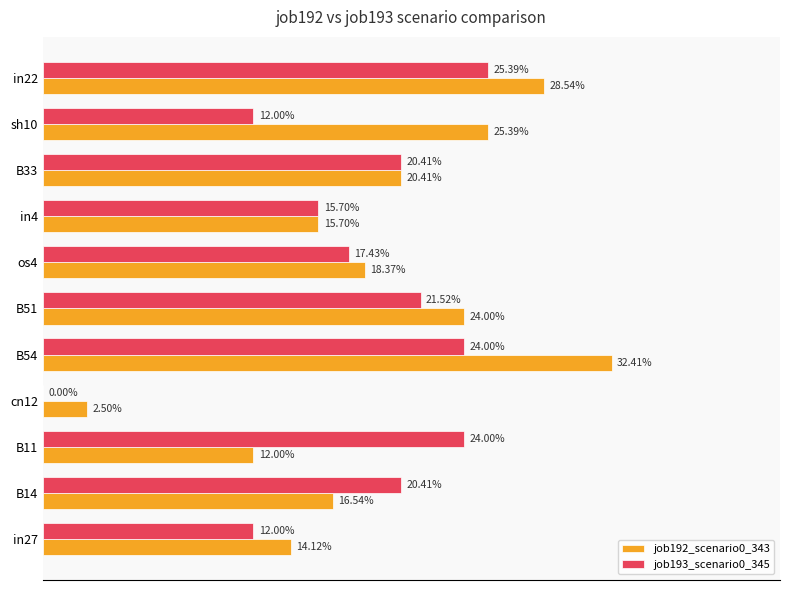

At how many categories does at least one series exceed 0?

11